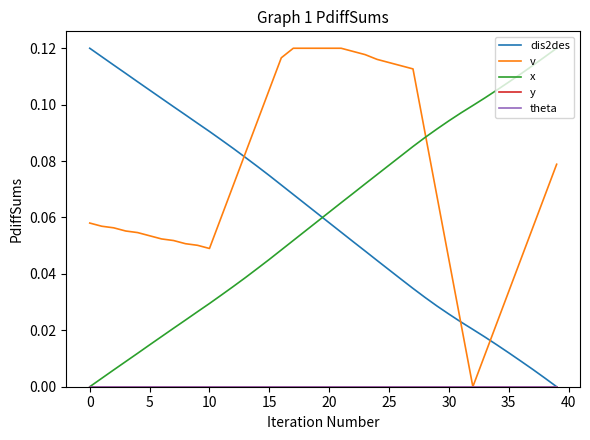

What is the difference between the maximum and second lowest values in the dis2des series?

0.1